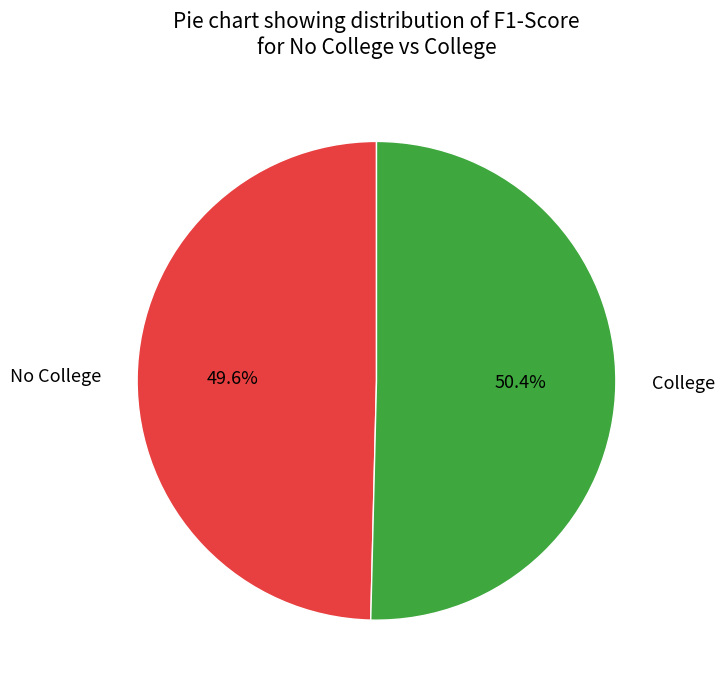

Combined, what portion of the pie is College and No College?

100.0%